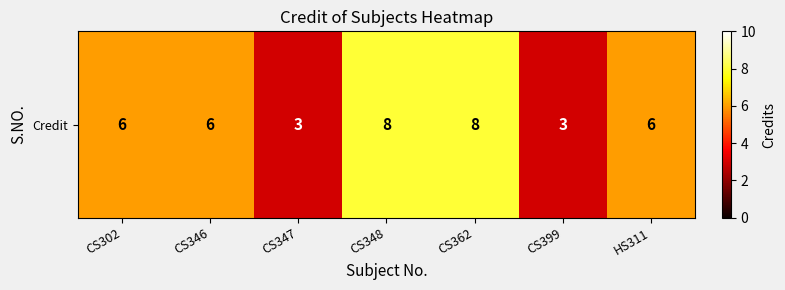

The chart shows a value of 8 at CS348. True or false?

True